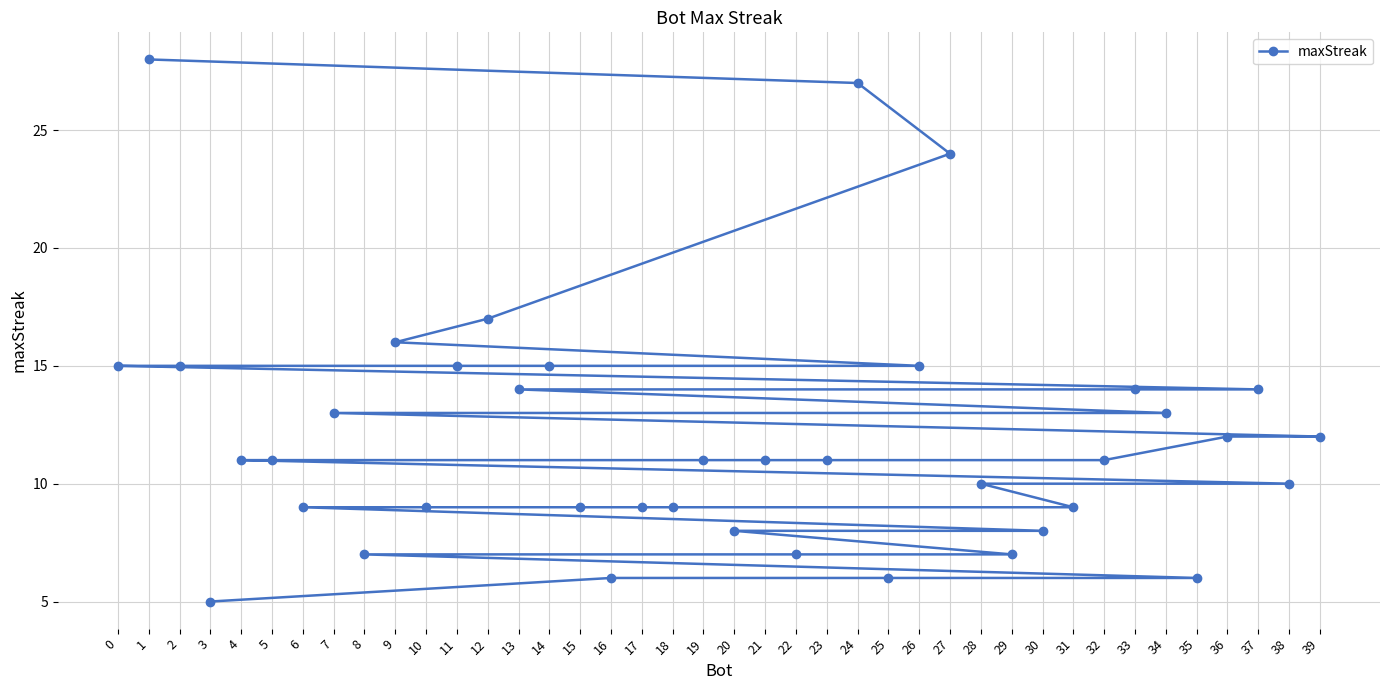

At which category does the chart reach its minimum across all series?

3